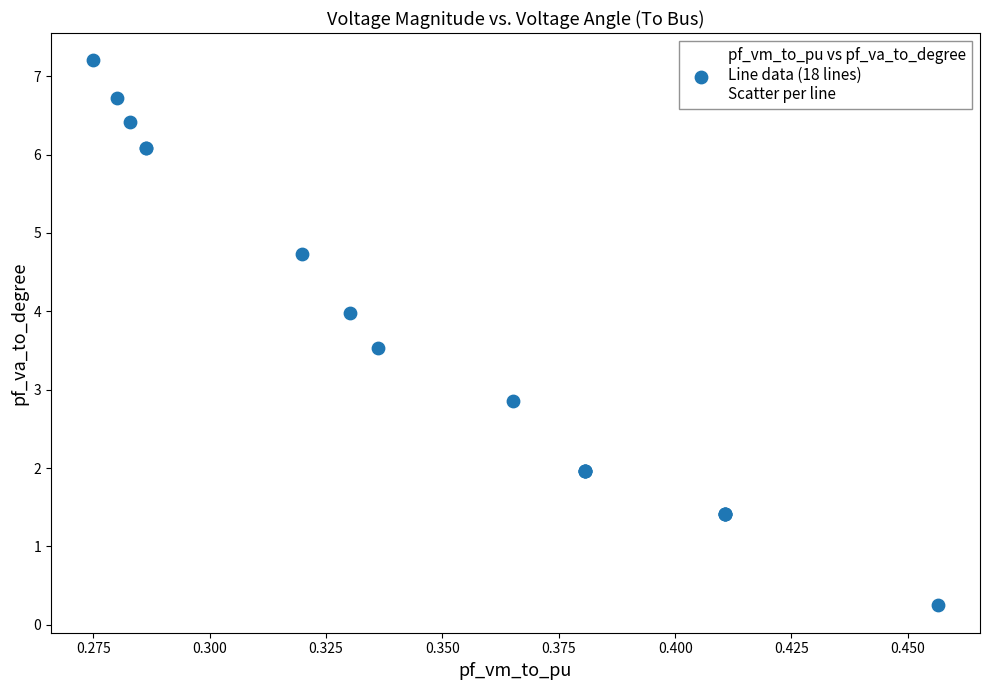

What Y value in the scatter plot is closest to 3?

2.9